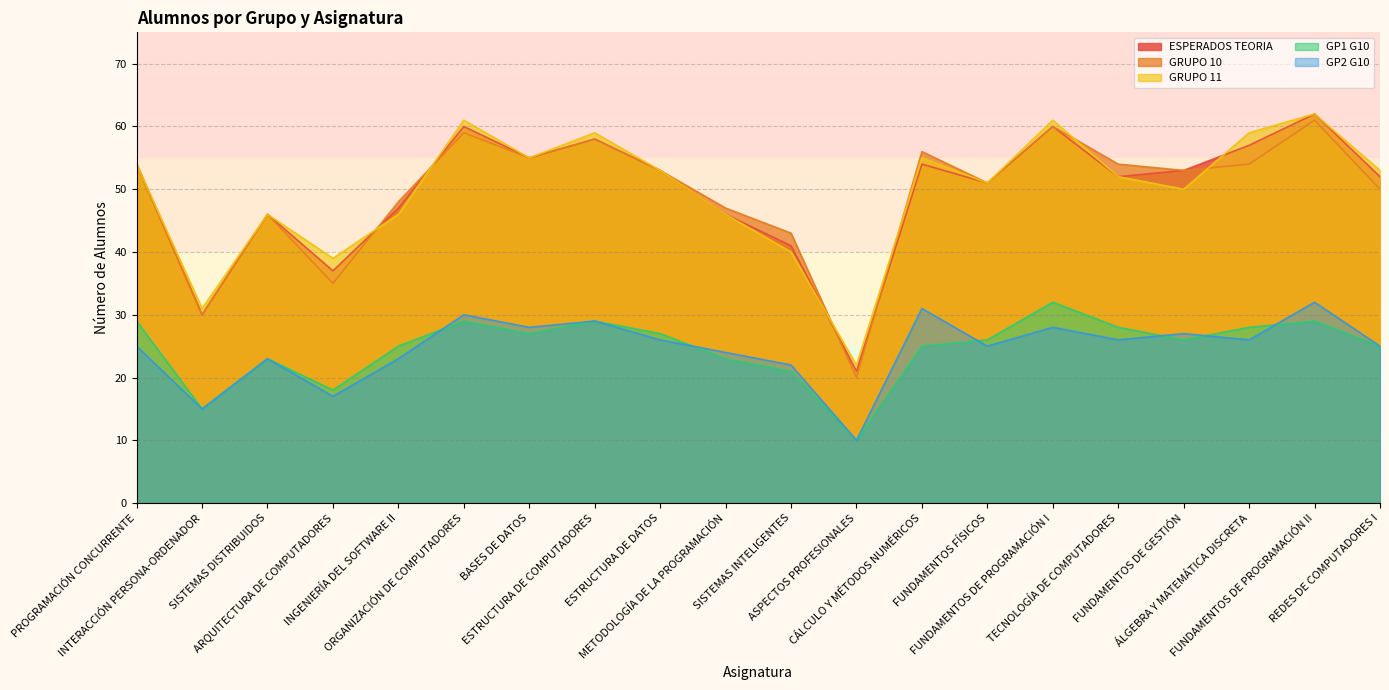

True or false: GRUPO 11 has more than 2 interior local peaks.

True